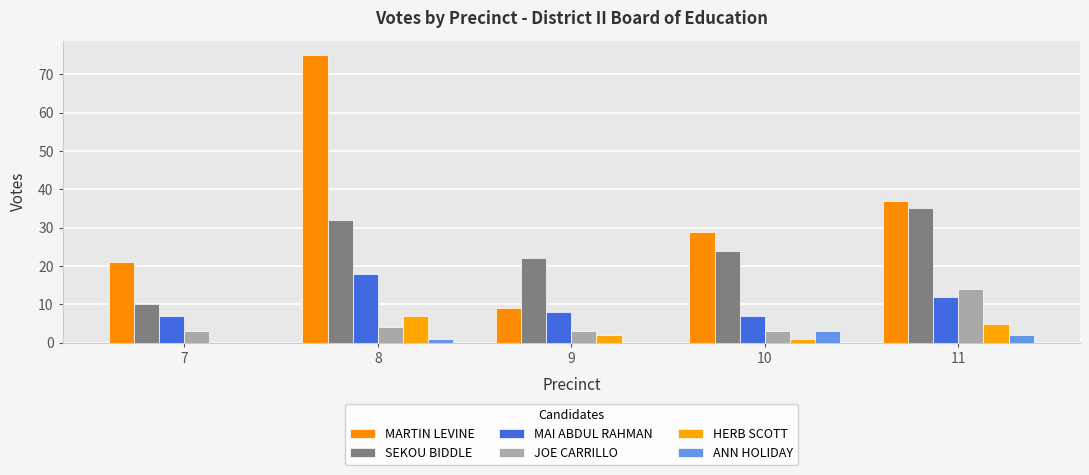

Is it true that ANN HOLIDAY equals 0 at 7?

True